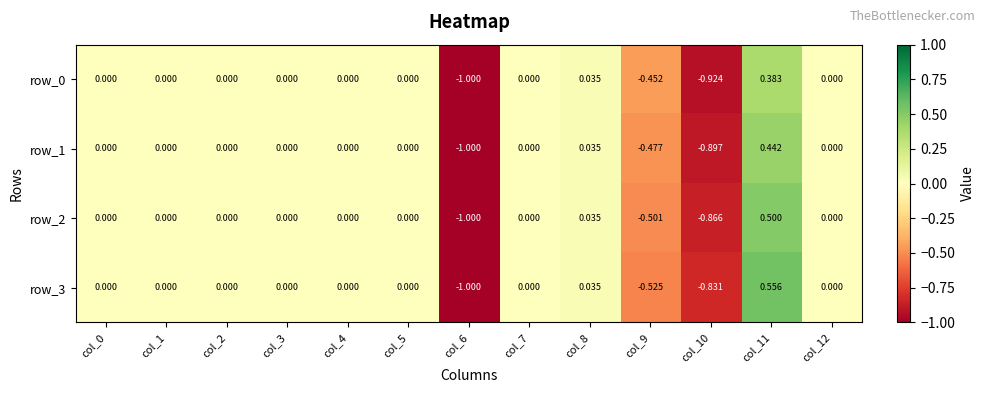

How many data points does each series have?

13